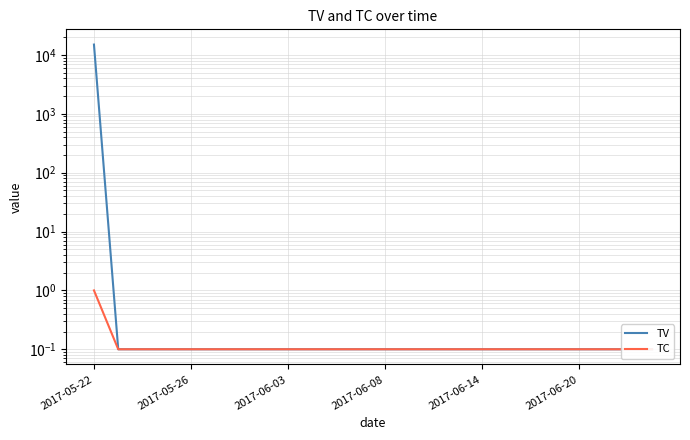

What is the greatest value displayed?

15000.0